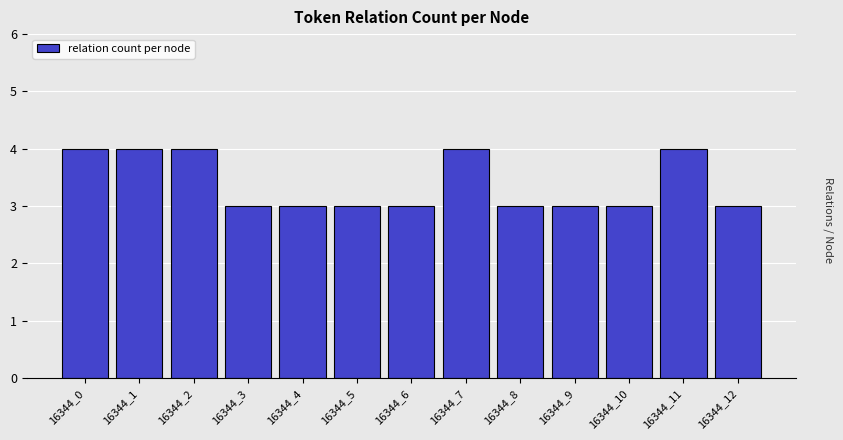

Reading left to right, extract all data points from this chart.

4	4	4	3	3	3	3	4	3	3	3	4	3